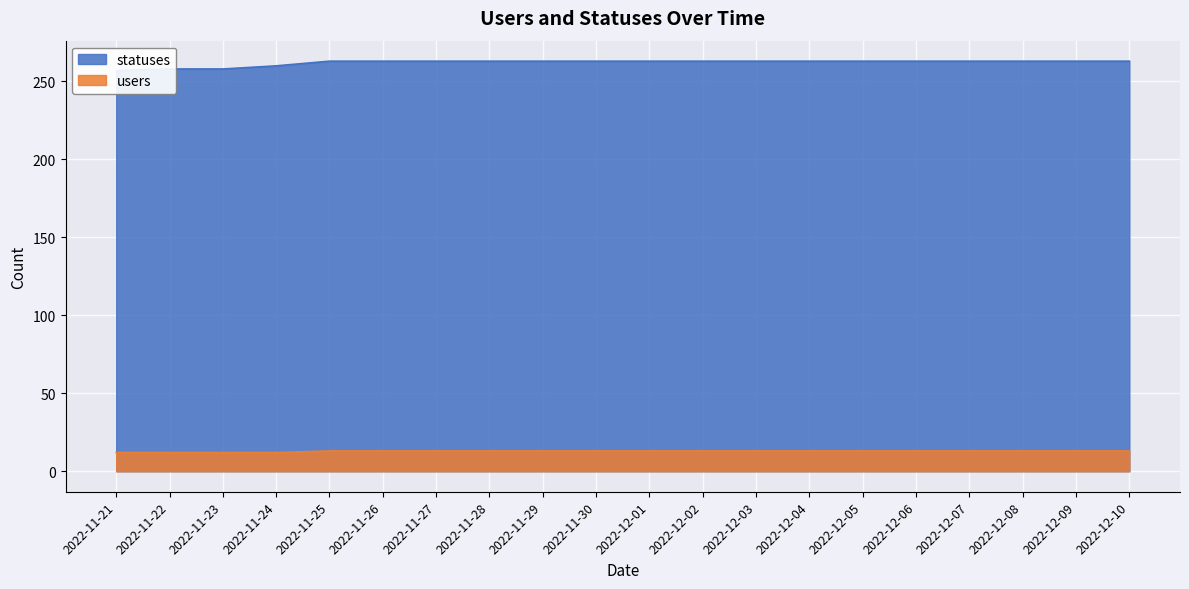

Count the users values in the range 13 to 14.

16